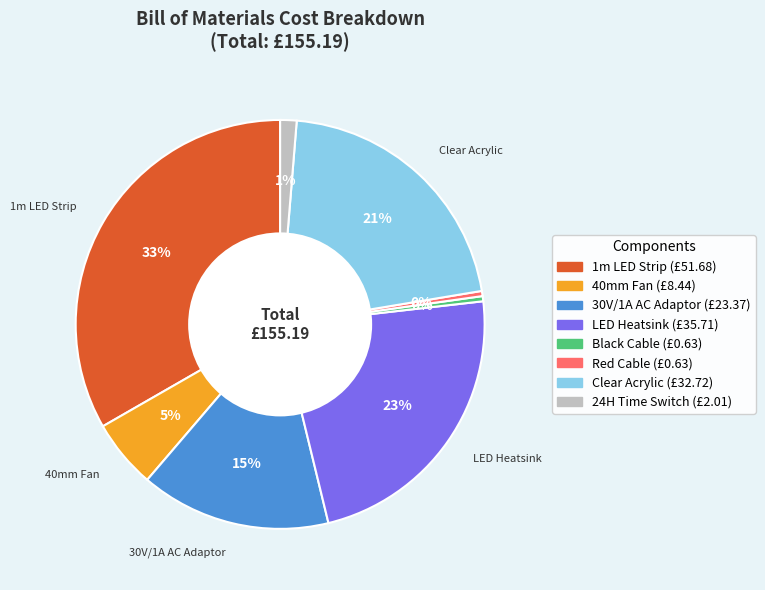

To the nearest percent, what is the average slice percentage?

12%